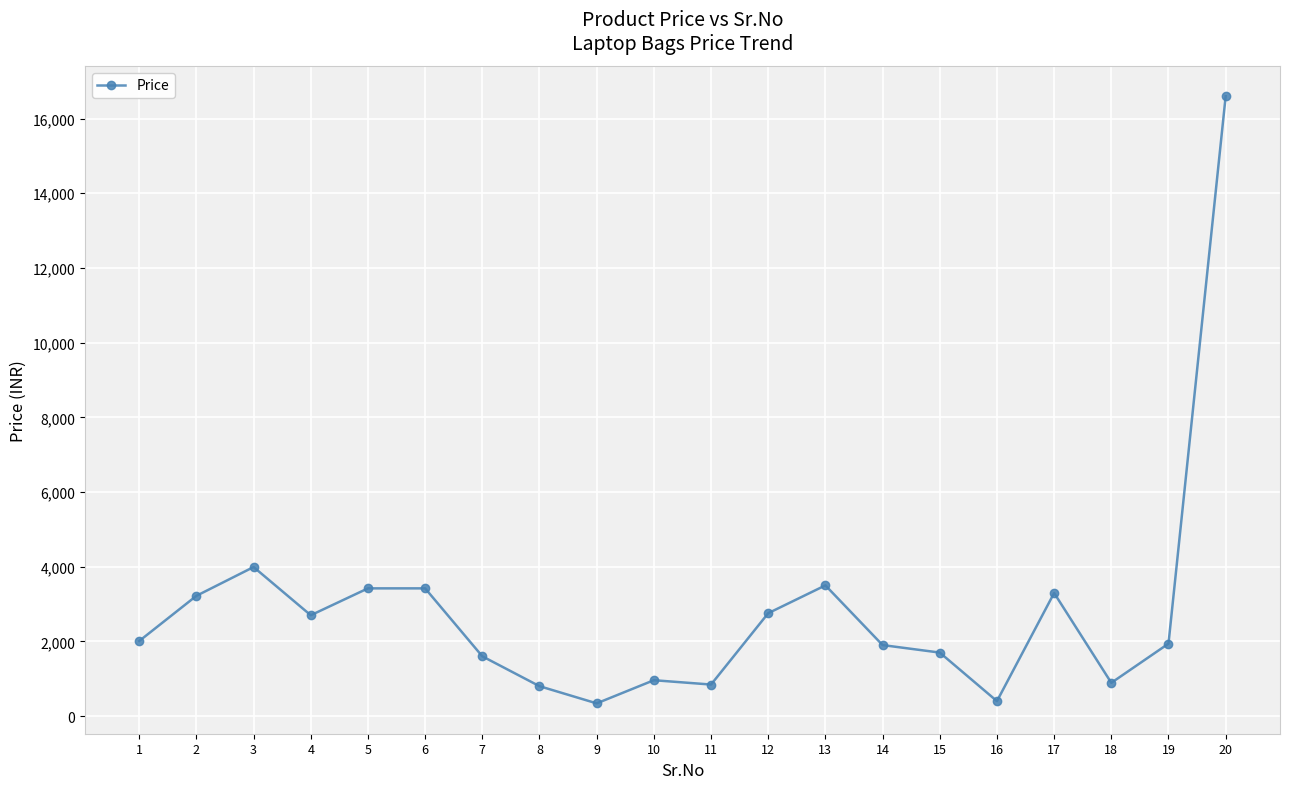

Does the chart have visible grid lines?

Yes